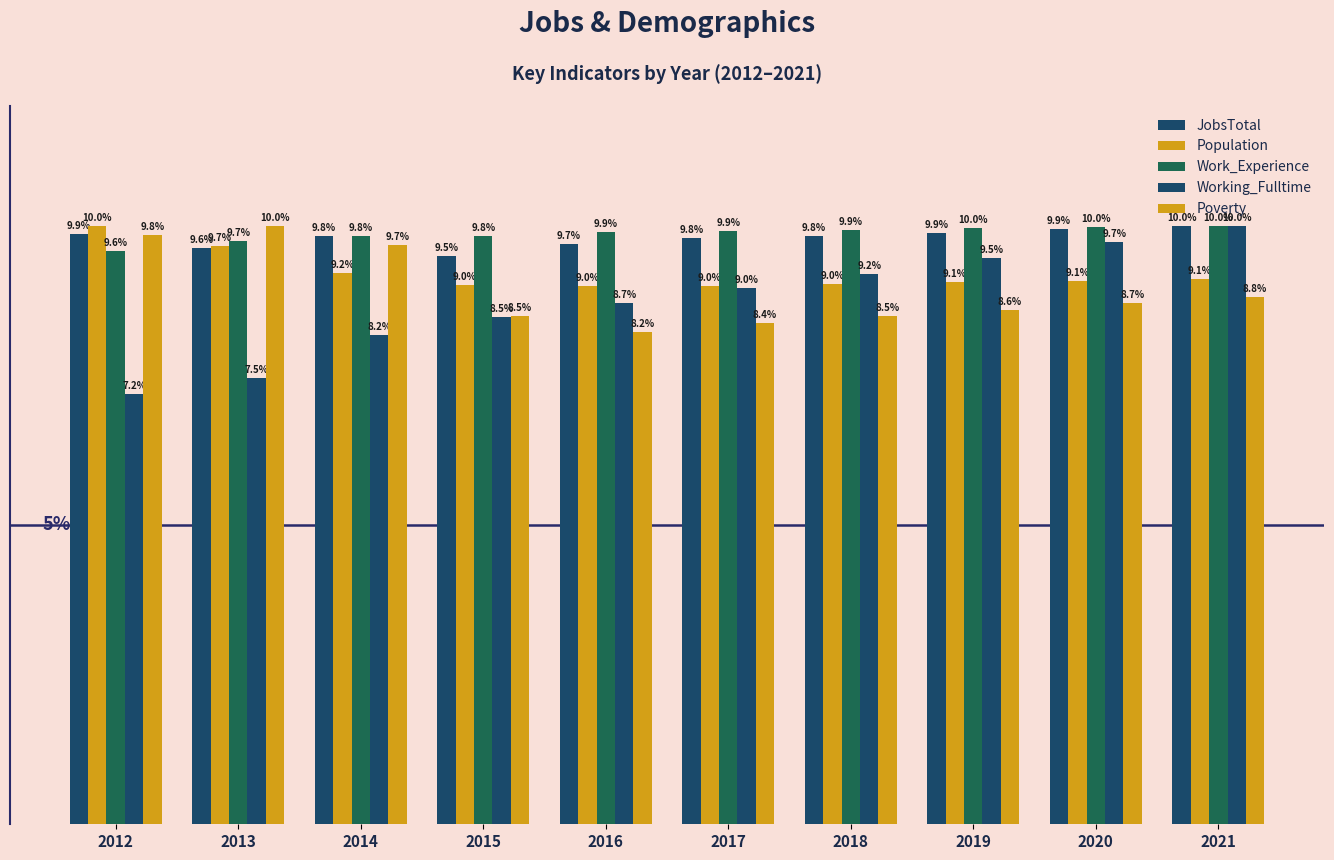

The value of Work_Experience at 2021 is 15.6. True or false?

False